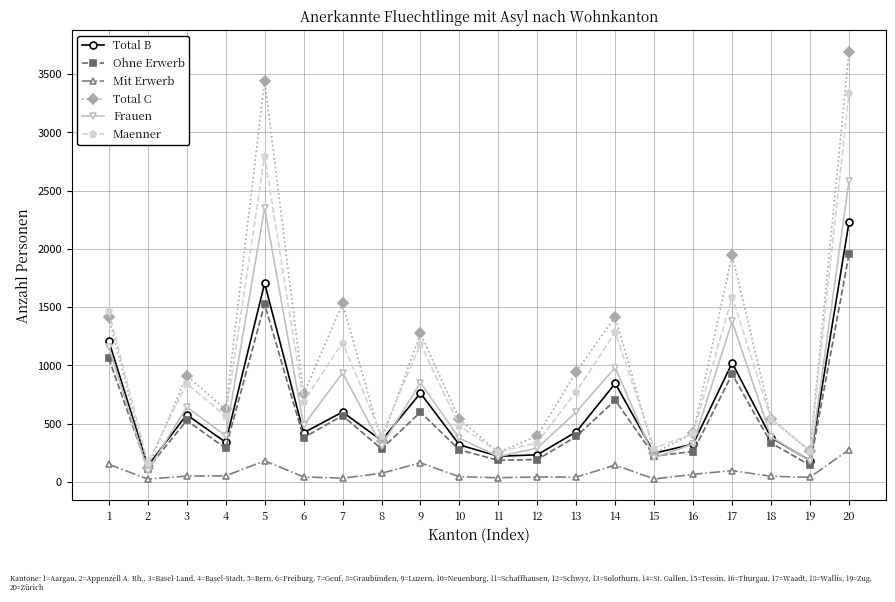

At which label does Total B reach its minimum?

2